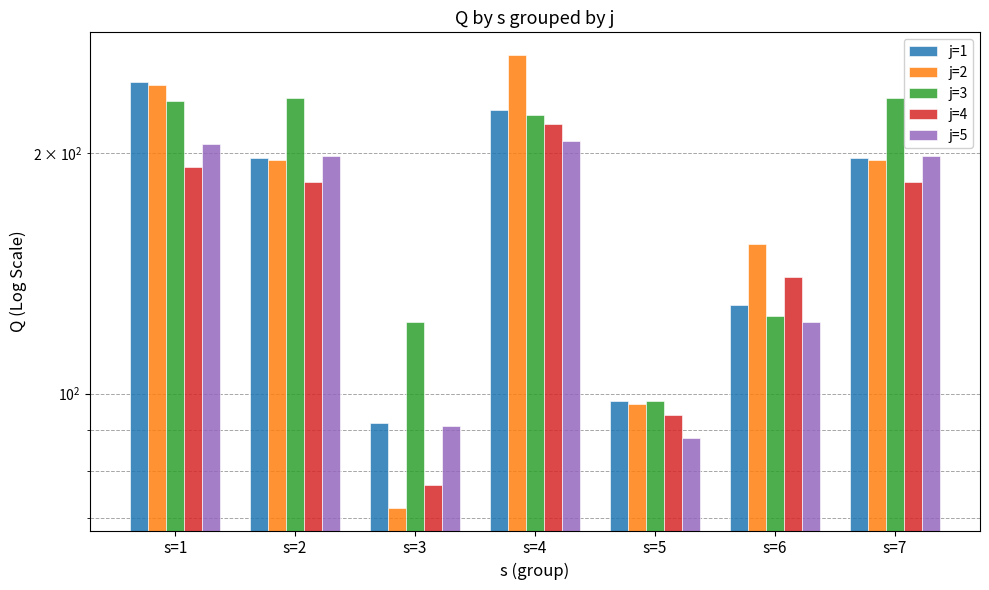

Between s=3 and s=5, which series saw the biggest shift?

j=2